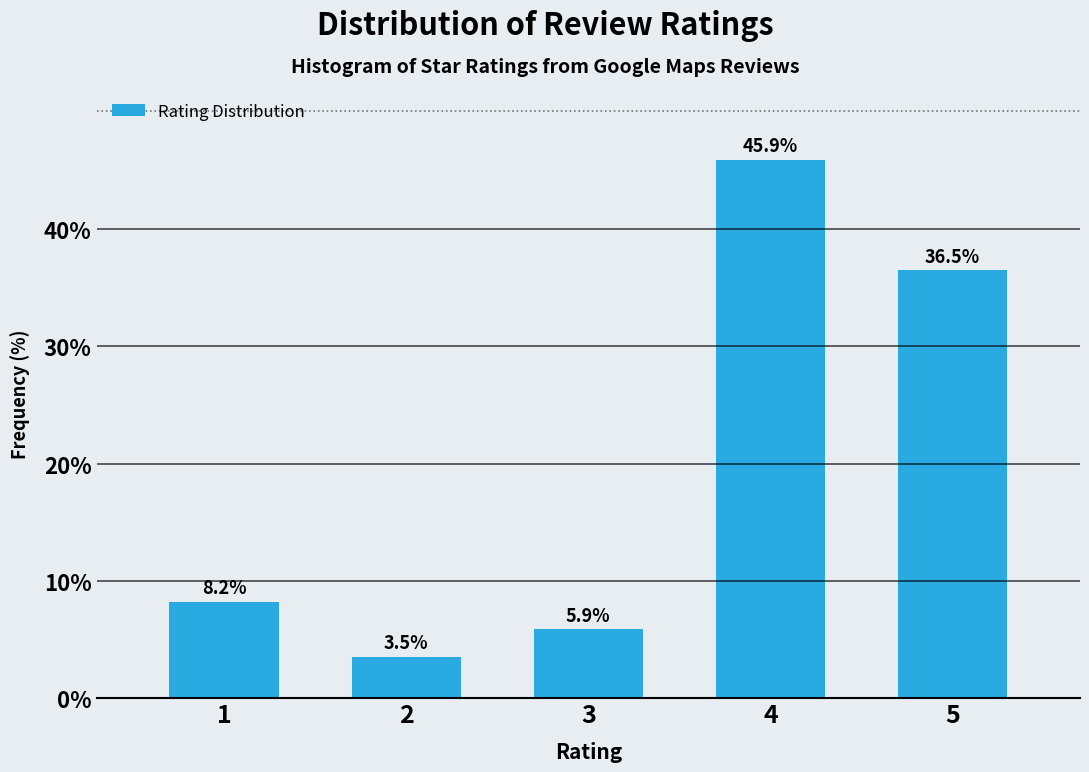

Reading left to right, list all the values displayed in this chart.

1=8.2	2=3.5	3=5.9	4=45.9	5=36.5